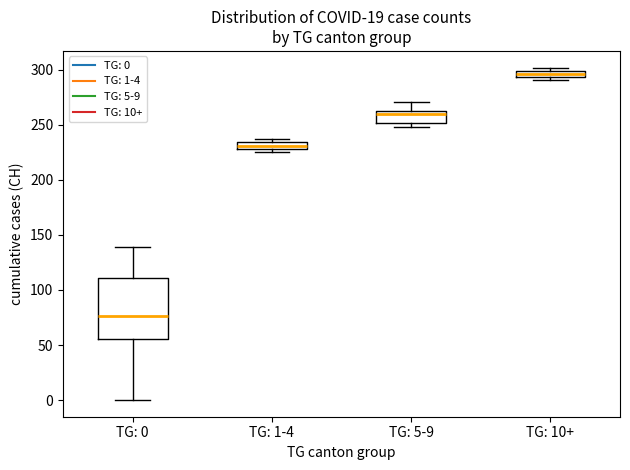

Which box has the lowest median line?

TG: 0